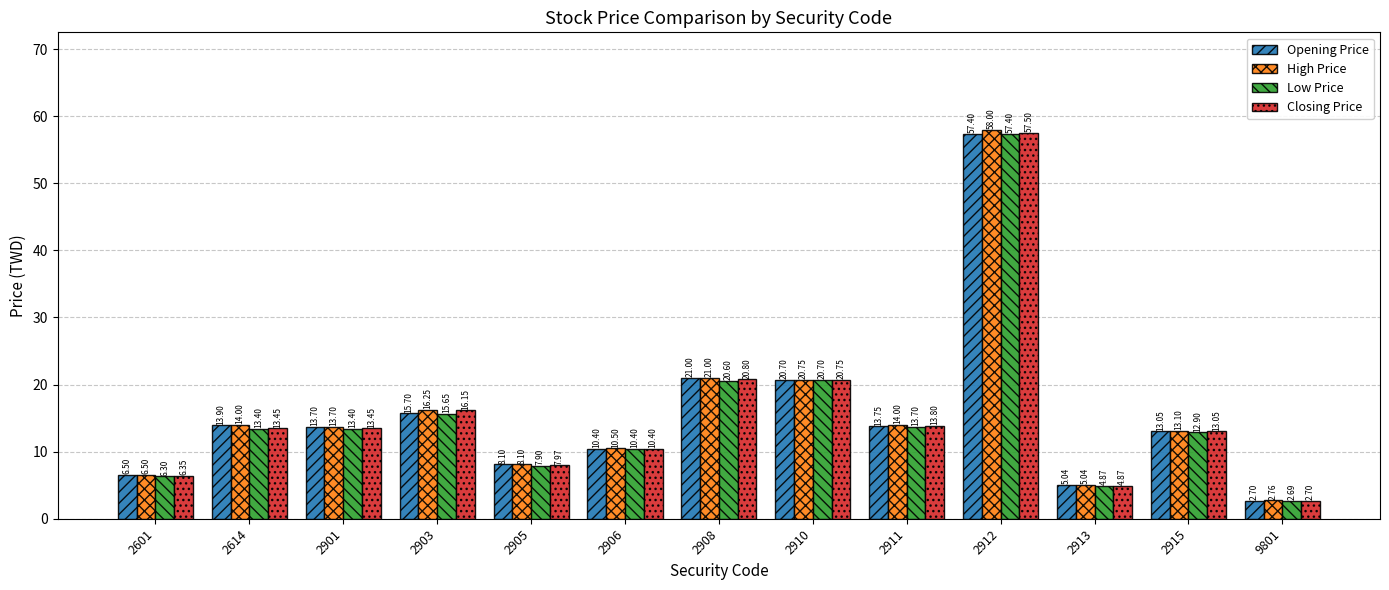

True or false: Low Price has a value of 13.4 at 2614.

True